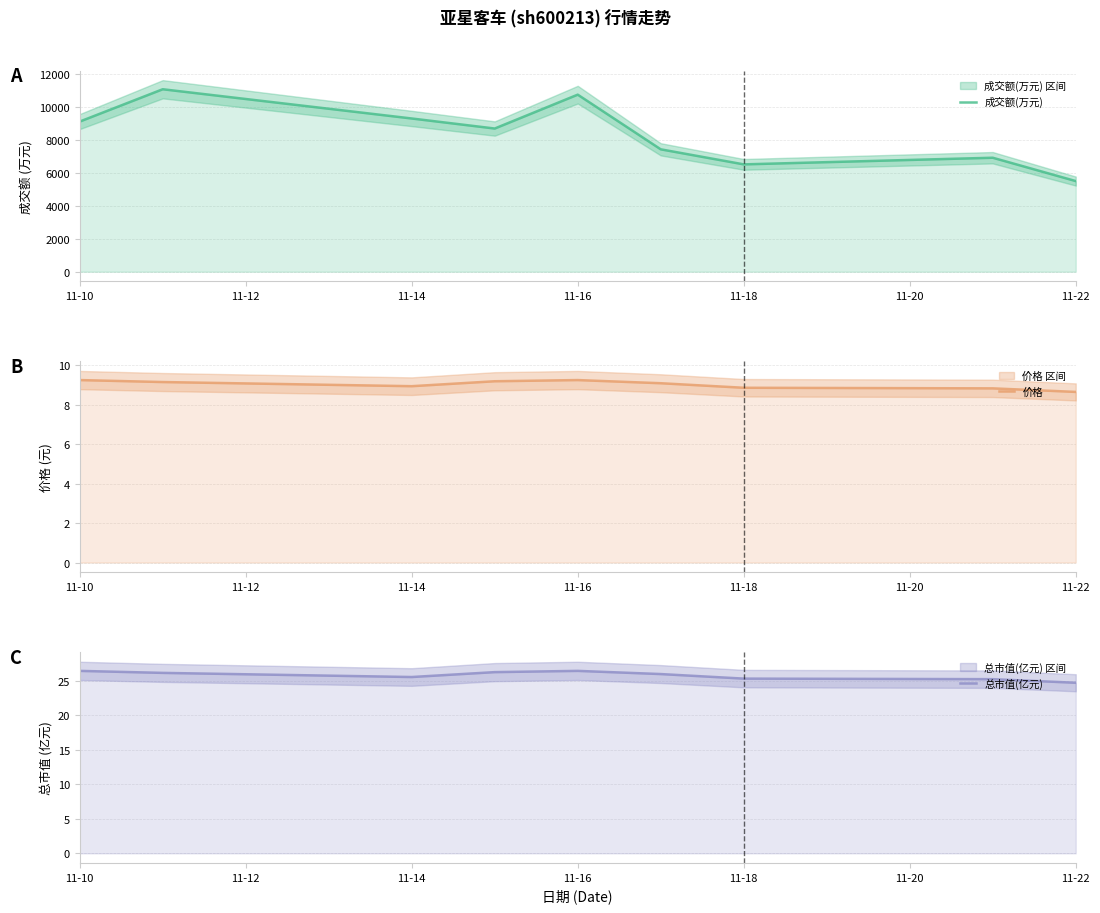

How many lines are shown in the chart?

3